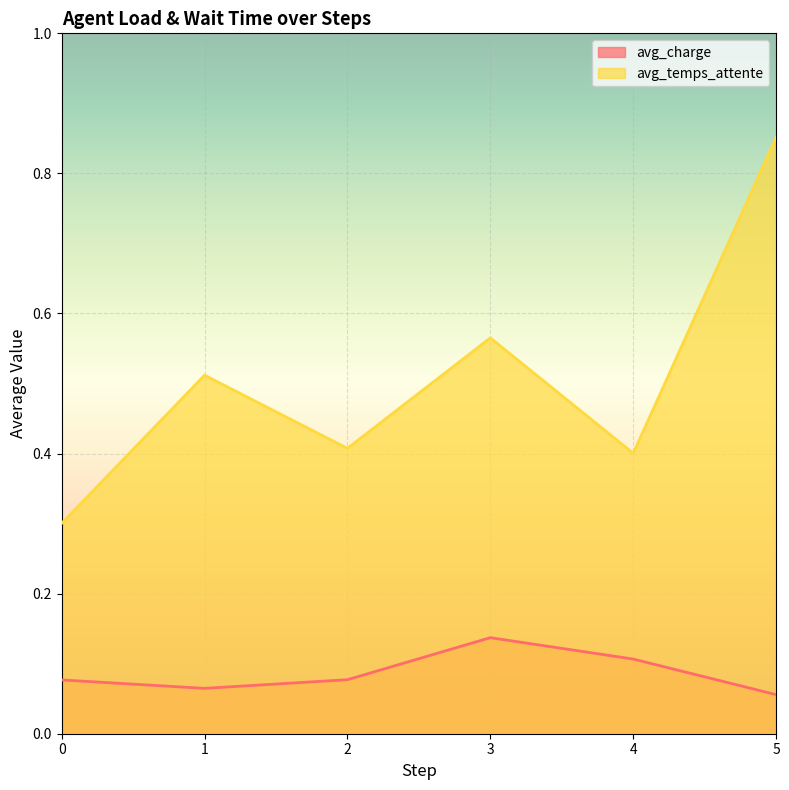

True or false: avg_temps_attente and avg_charge intersect in this chart.

False